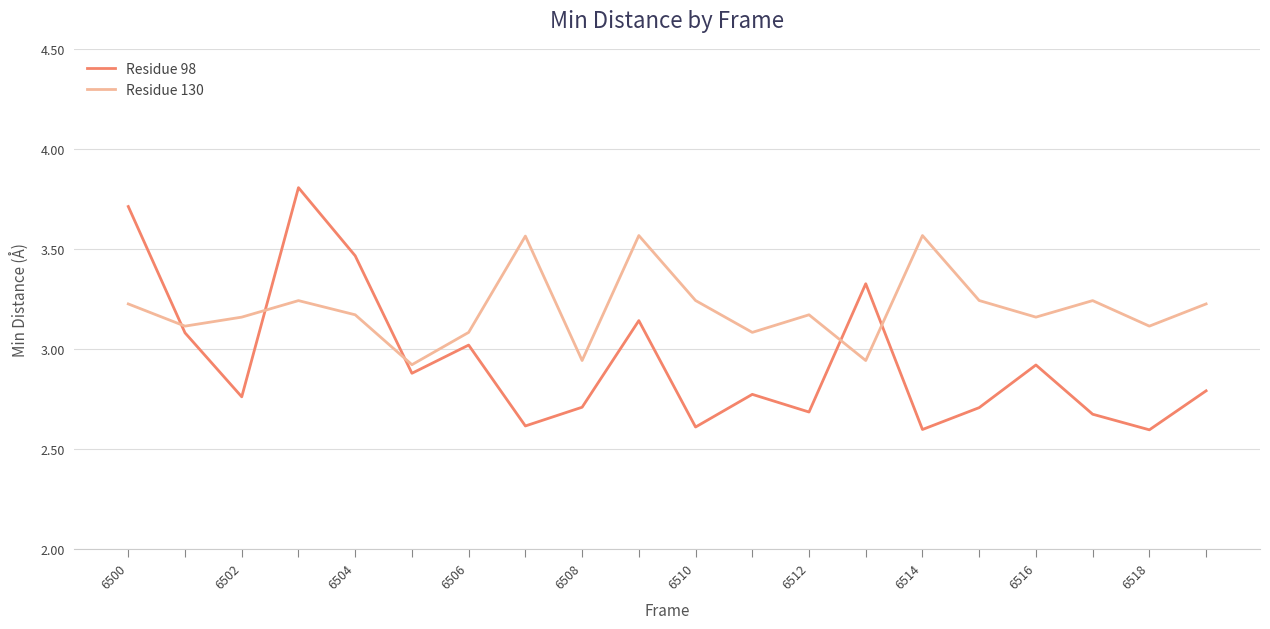

List the series in order of their peak value, highest first.

Residue 98, Residue 130